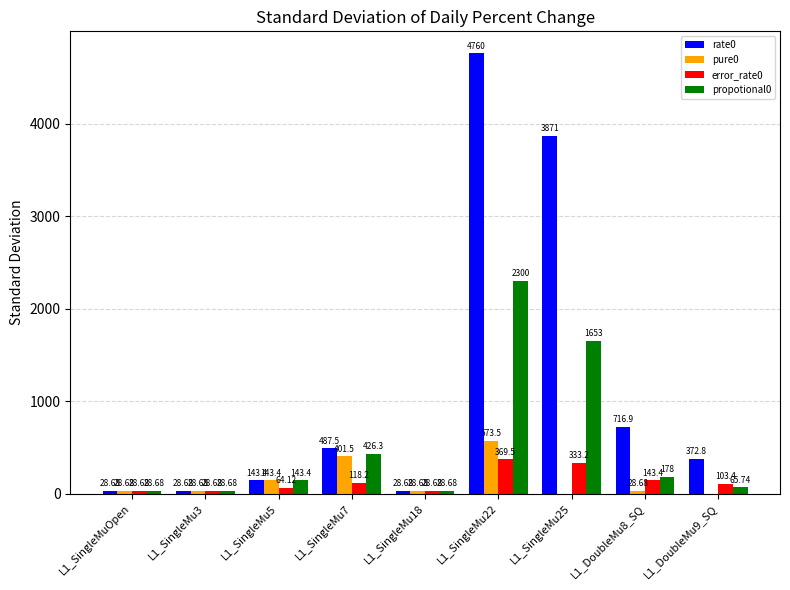

Which series has the widest spread of values?

rate0